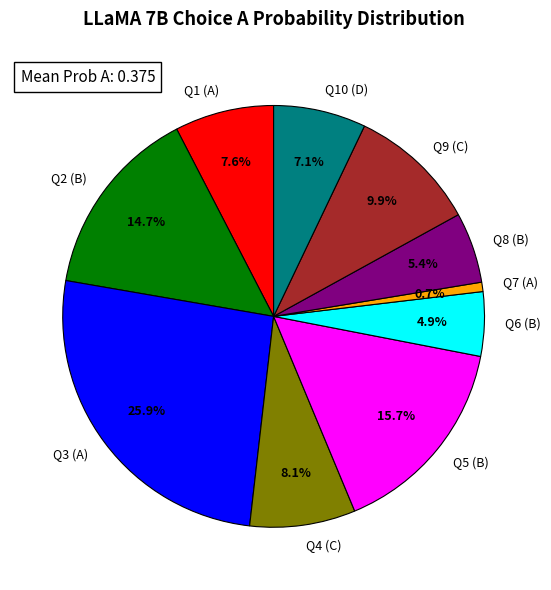

Count the number of slices in the pie.

10